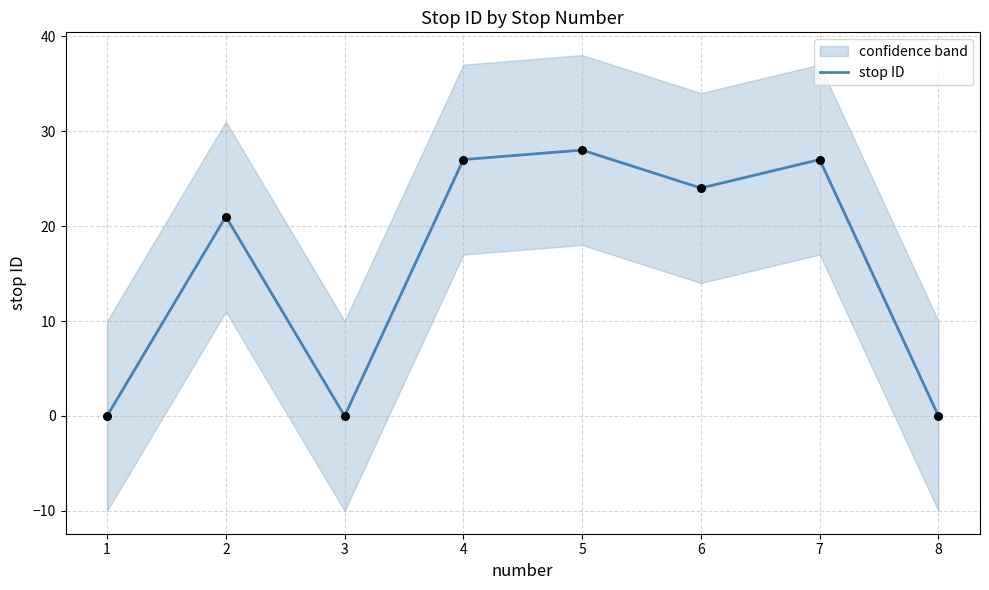

True or false: stop ID has a value of 0 at 8.

True